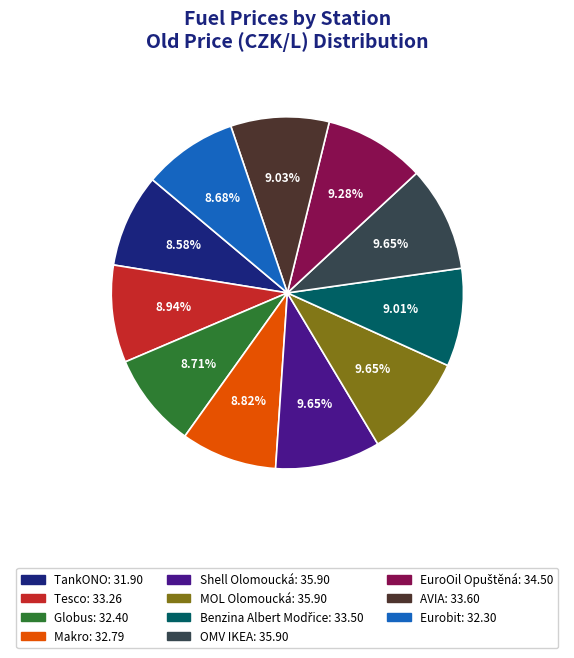

Is the sum of Tesco and AVIA greater than half?

No